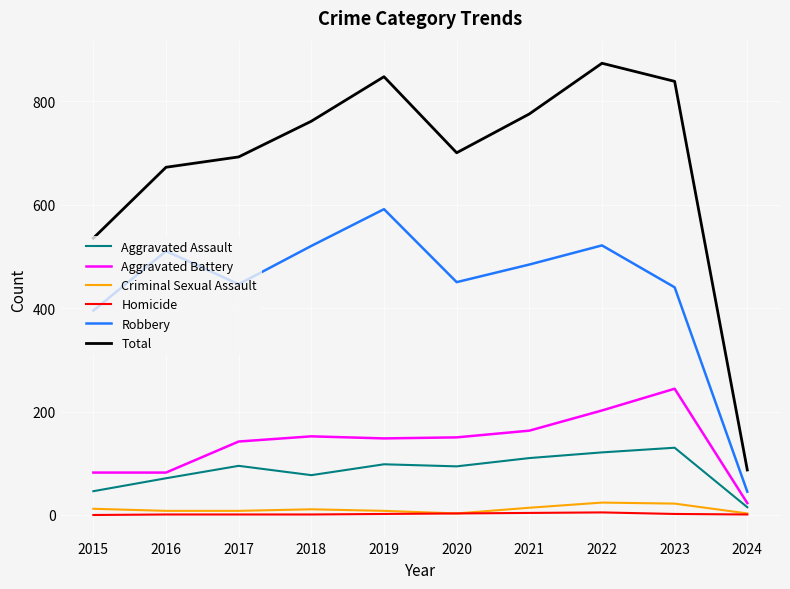

What value does the Aggravated Assault series have at 2019, to the nearest 50?

100